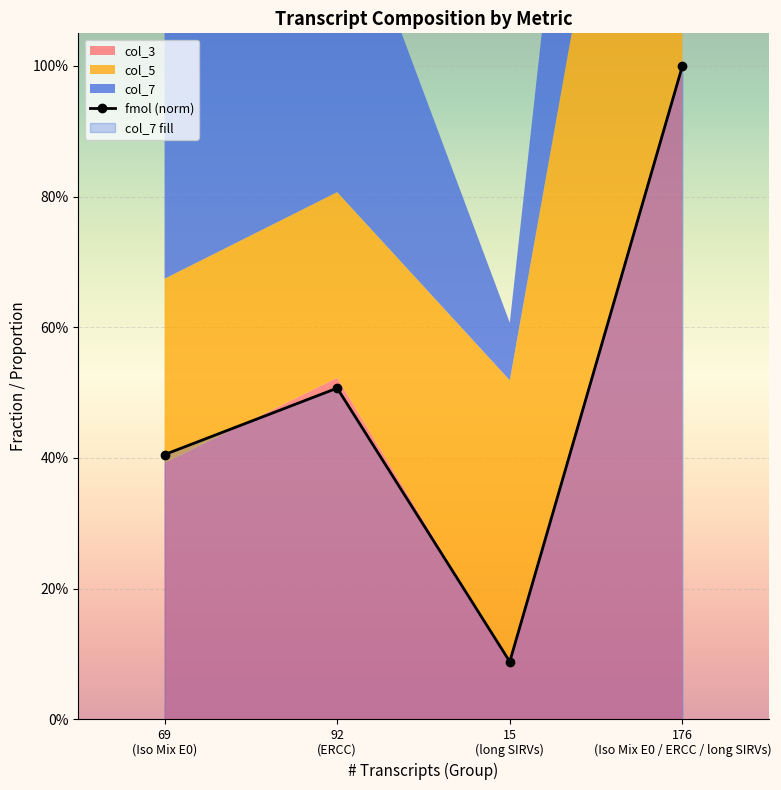

What is the average value?

0.5